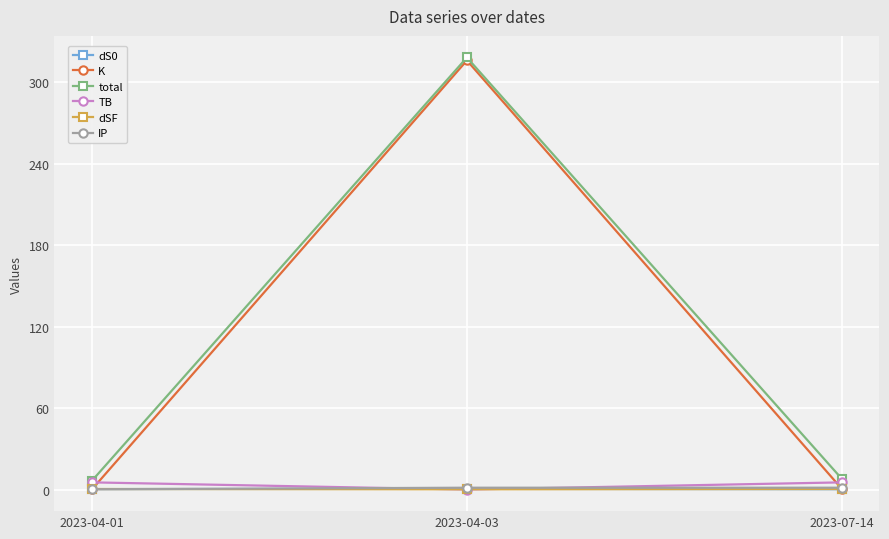

What is the label of the 3rd point from the right?

2023-04-01